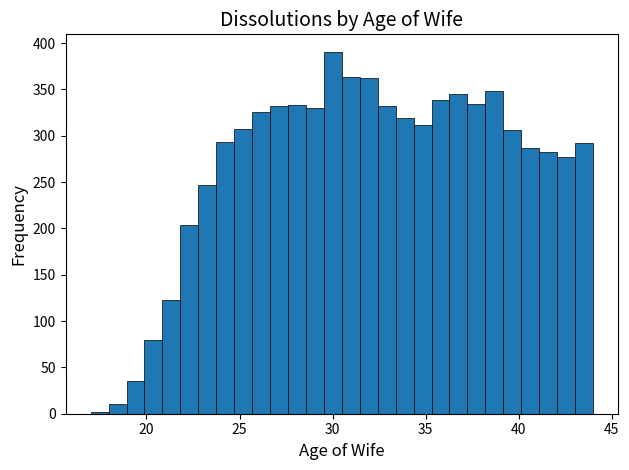

Read against the x-axis, roughly where is the centre of the tallest bar?

30.0